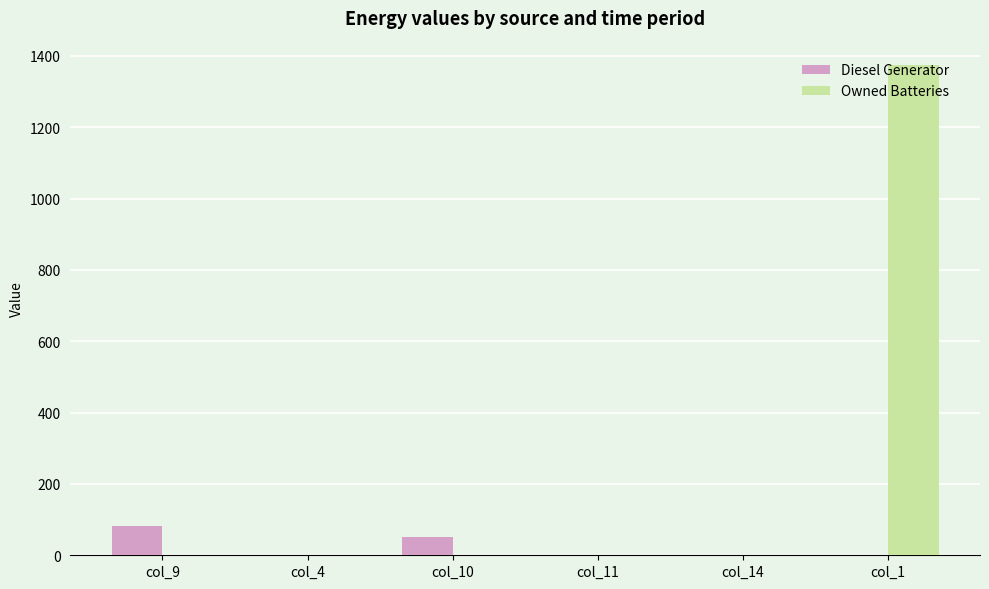

The value of Owned Batteries at col_14 is 0. True or false?

True